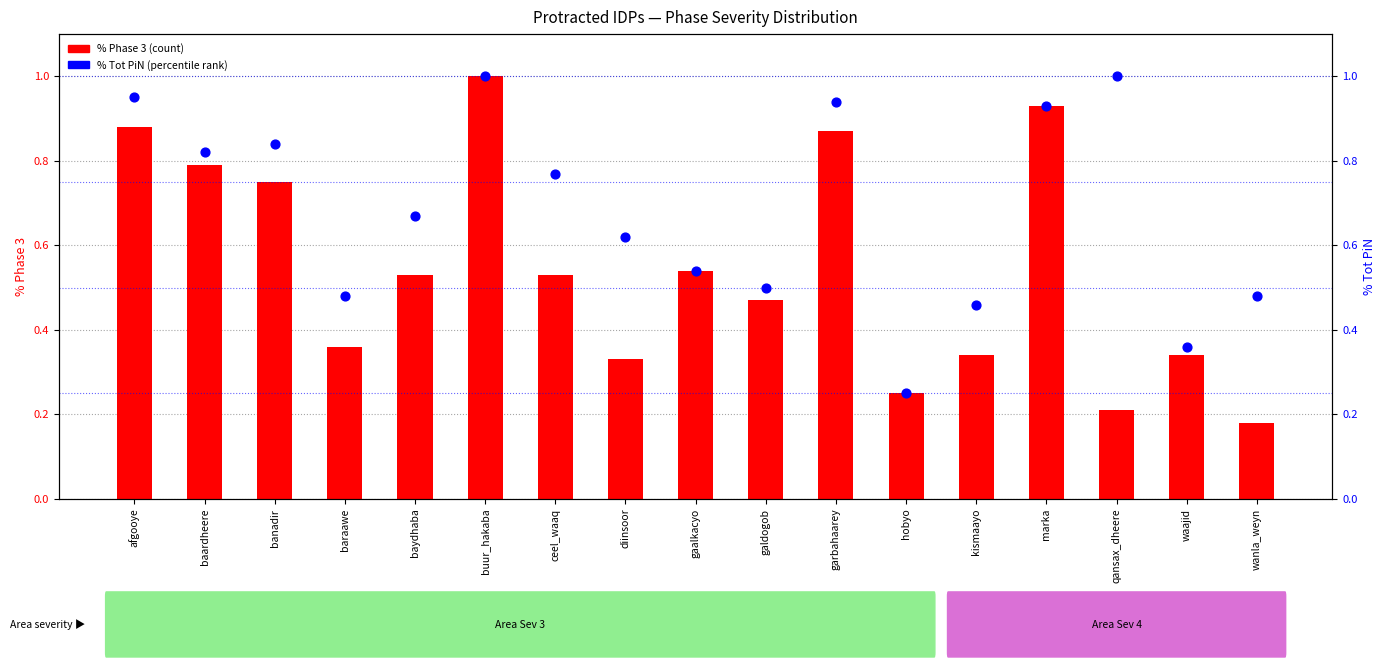

Which series reaches the maximum Y coordinate?

% Phase 3 (count-like)